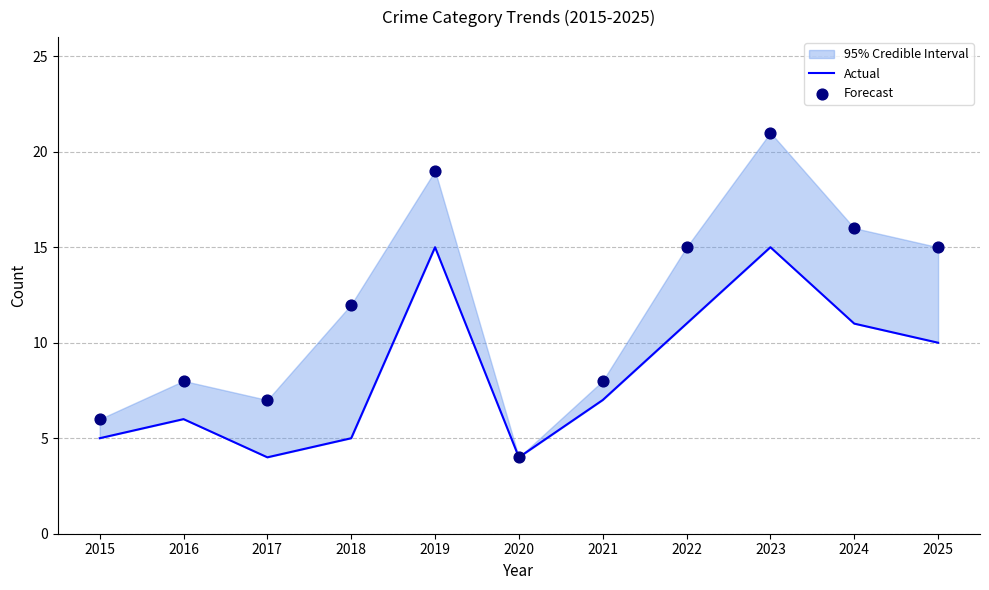

Which series has the largest total across all categories?

Forecast